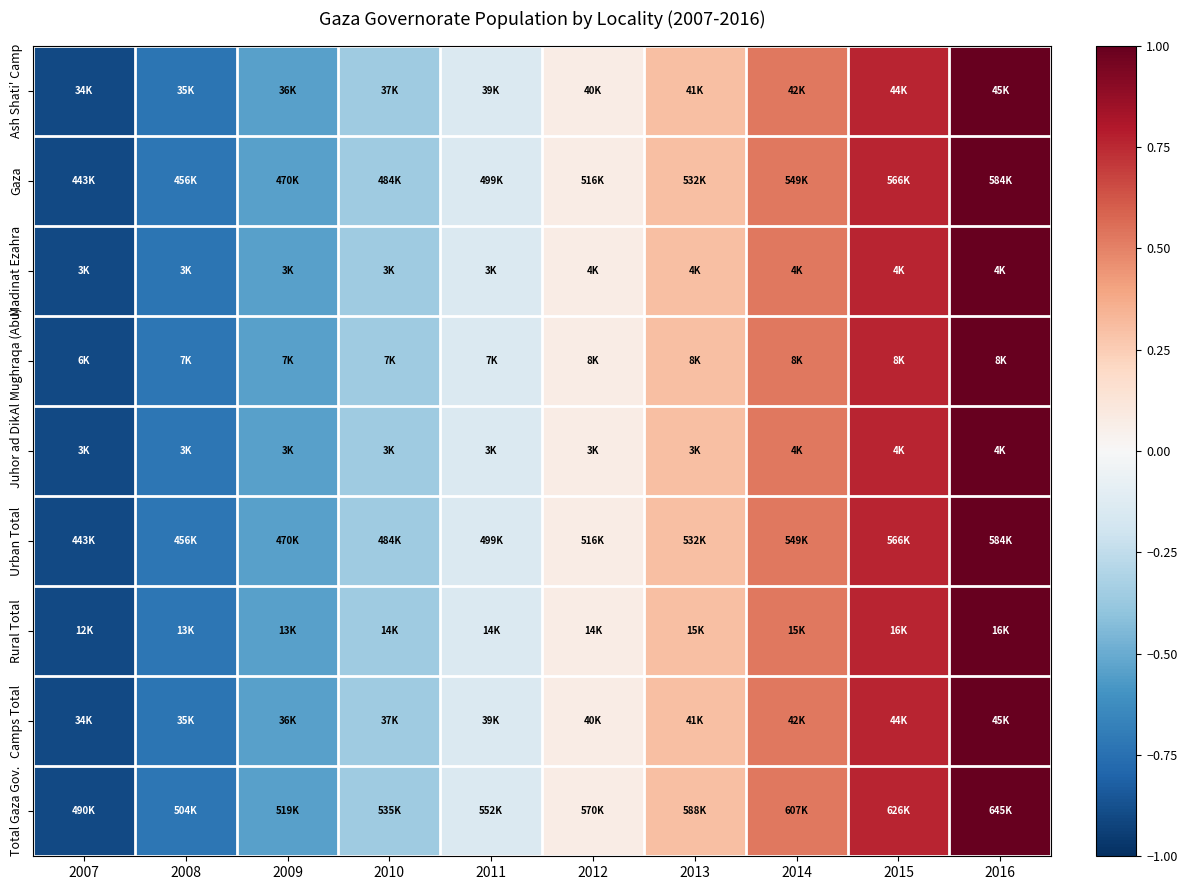

At which category is the sum across all series the highest?

2016